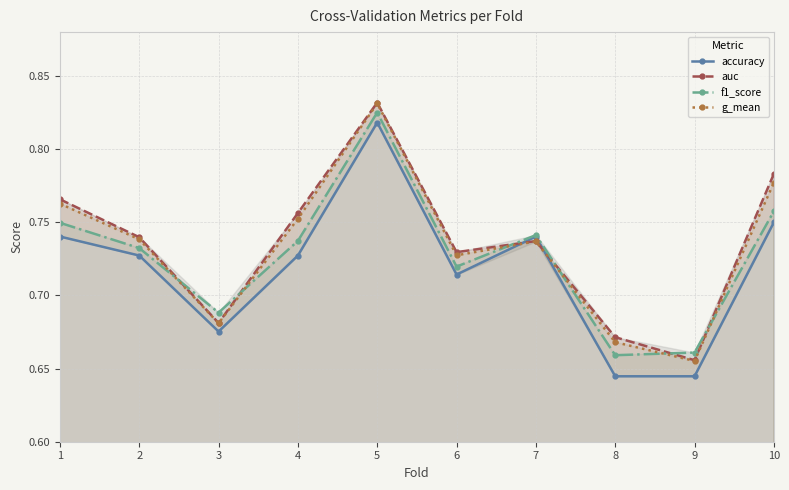

How many lines are shown in the chart?

4